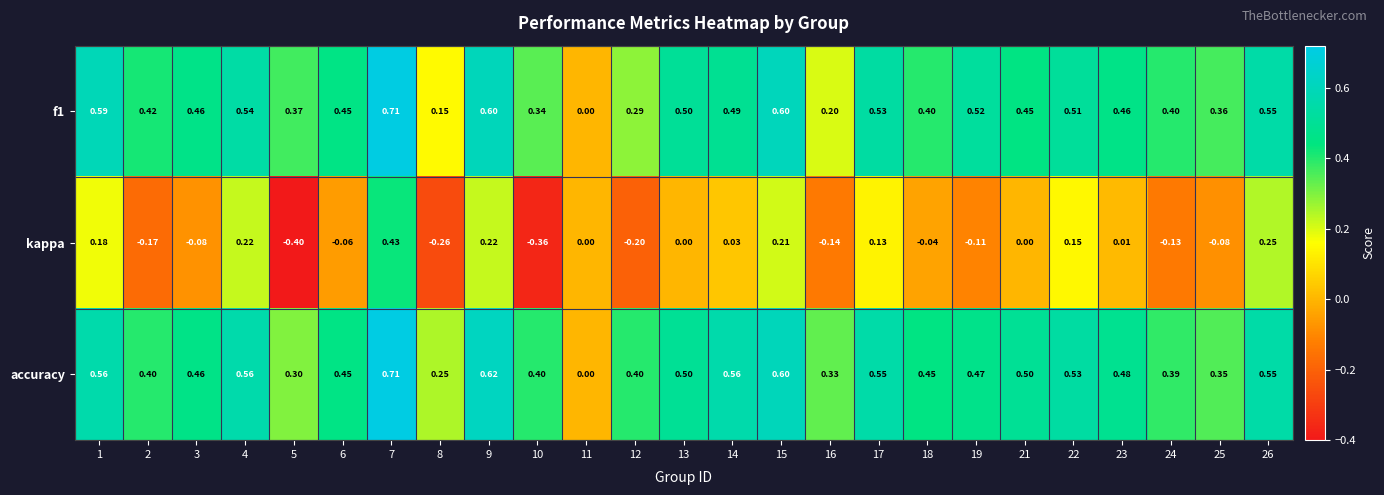

Which series has the widest spread of values?

kappa